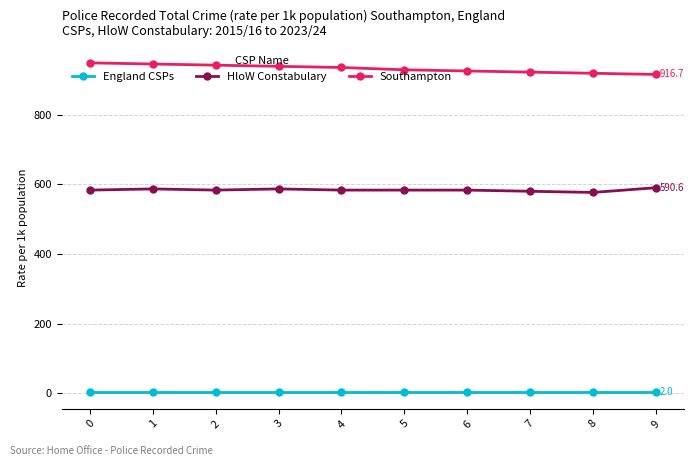

What is the sum of all Southampton values?

9333.3